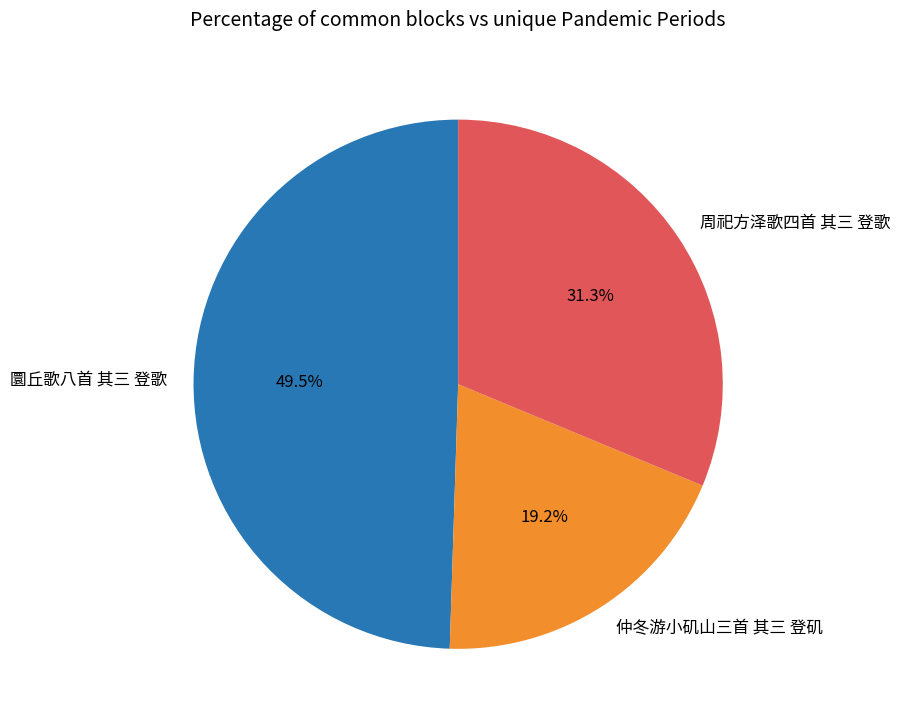

The 周祀方泽歌四首 其三 登歌 slice represents 37% of the pie. True or false?

False